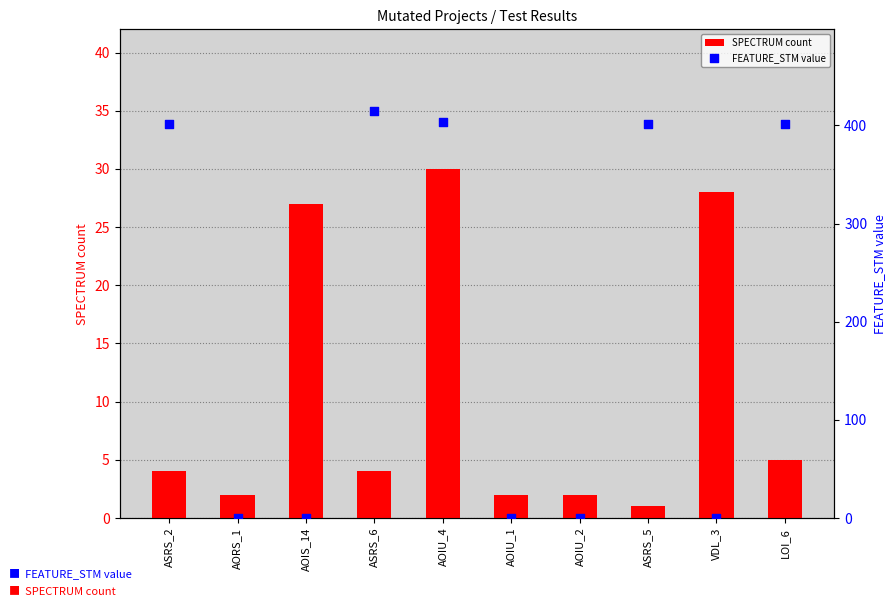

Which series has the widest spread of Y values?

FEATURE_STM value